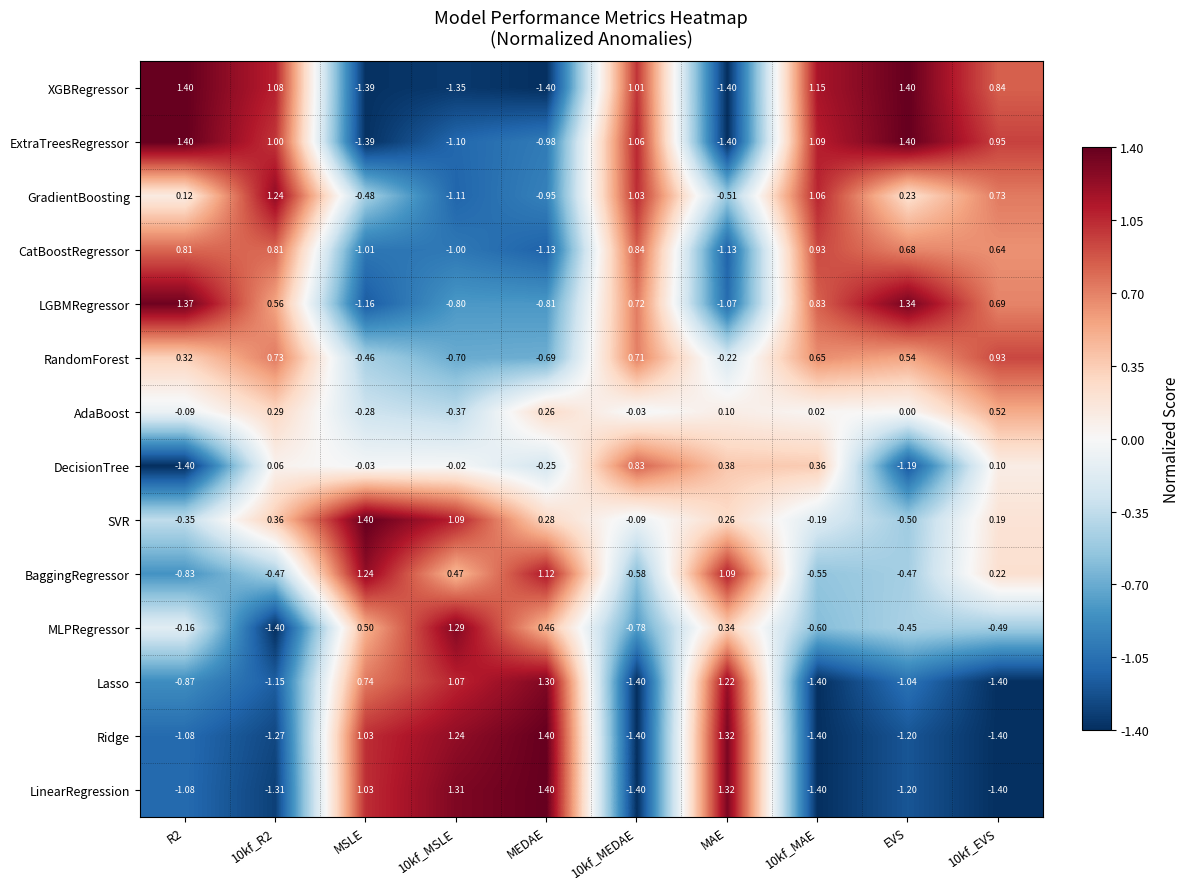

Is the value of BaggingRegressor at EVS greater than the value of AdaBoost at MAE?

No